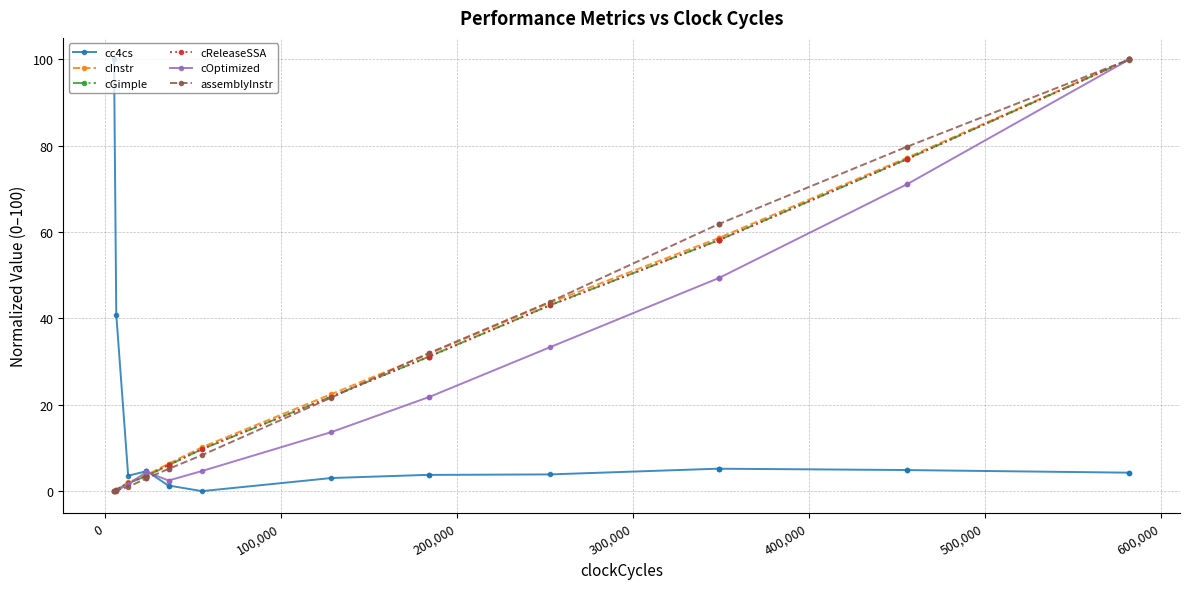

Which series has the largest total across all categories?

assemblyInstr